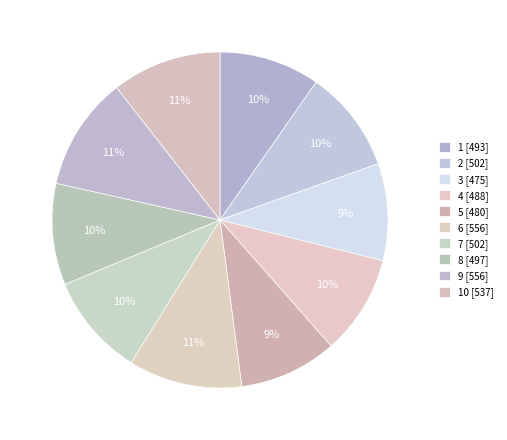

What is the largest slice in the pie chart?

6